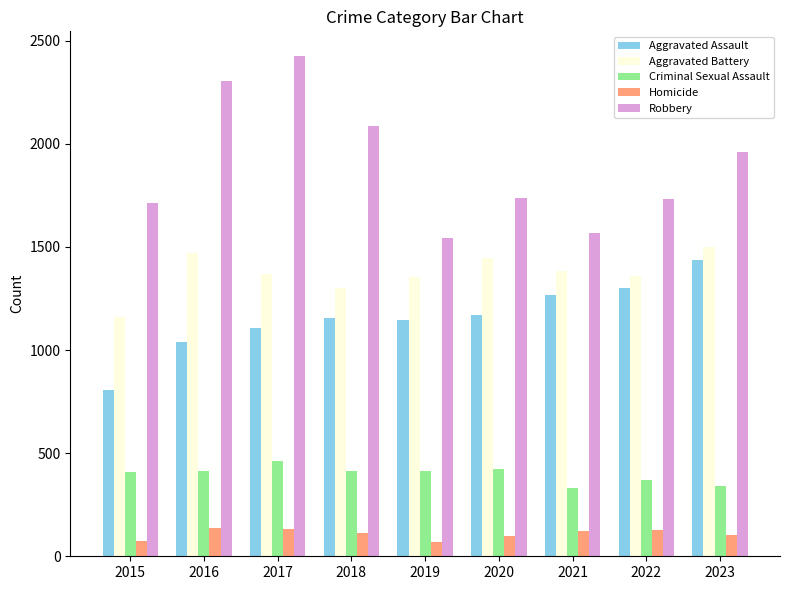

Which series has the largest total across all categories?

Robbery